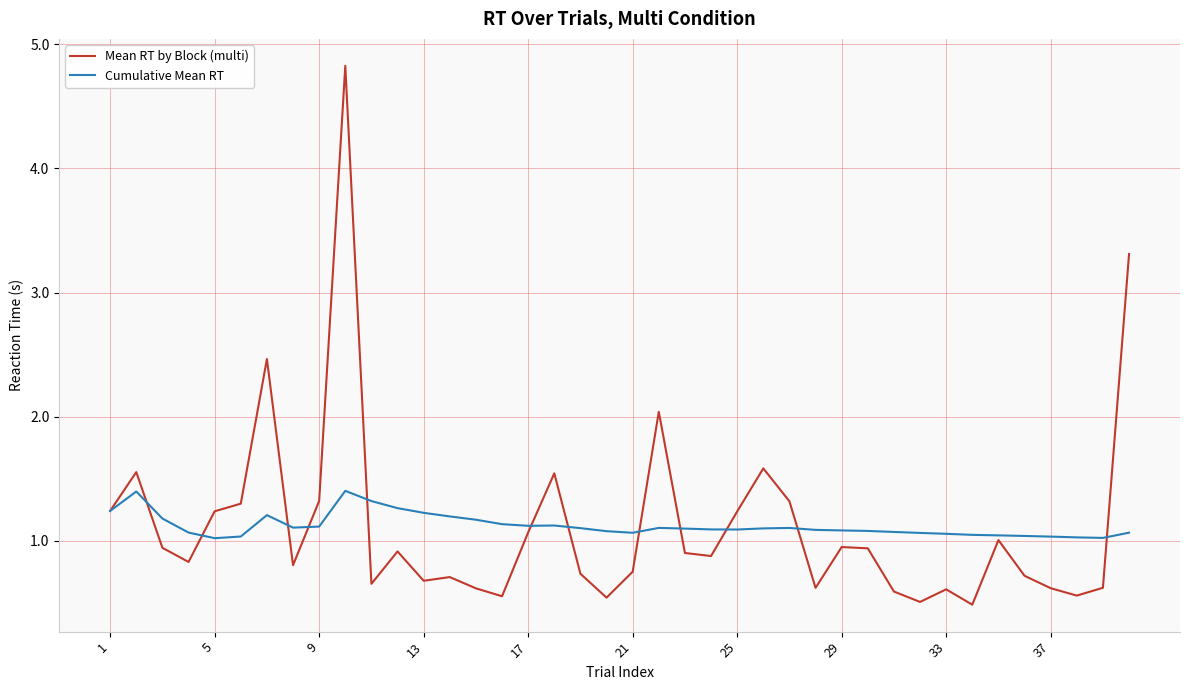

What are all the series names shown in the legend?

Mean RT by Block (multi), Cumulative Mean RT